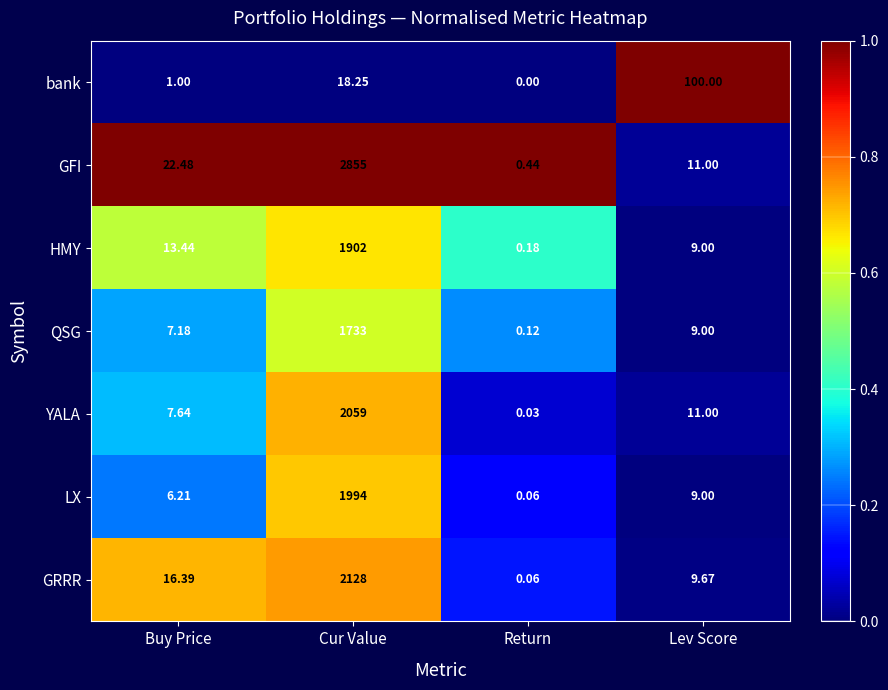

Which series has the largest range (max minus min)?

GFI